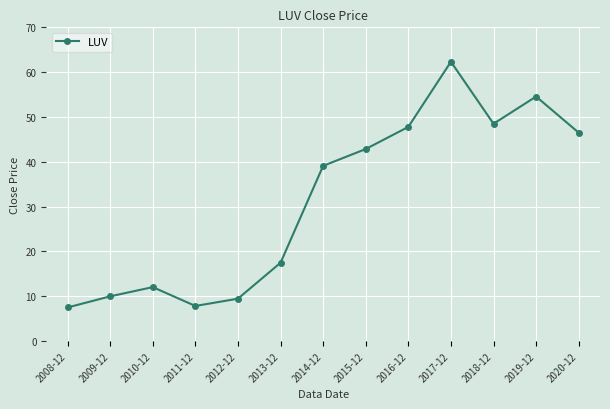

At which label is the value closest to 34?

2014-12